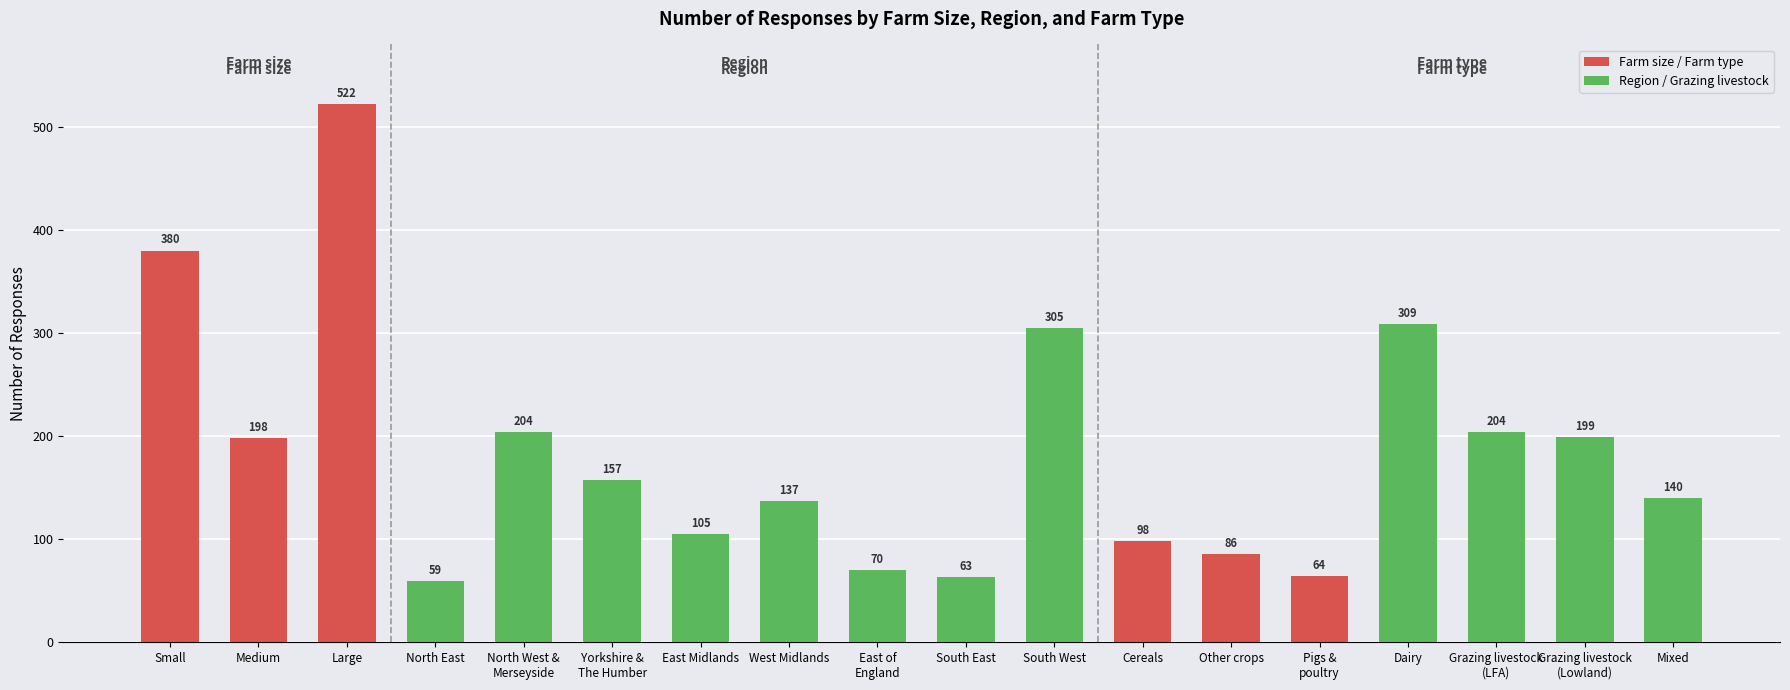

What is the smallest value displayed?

59